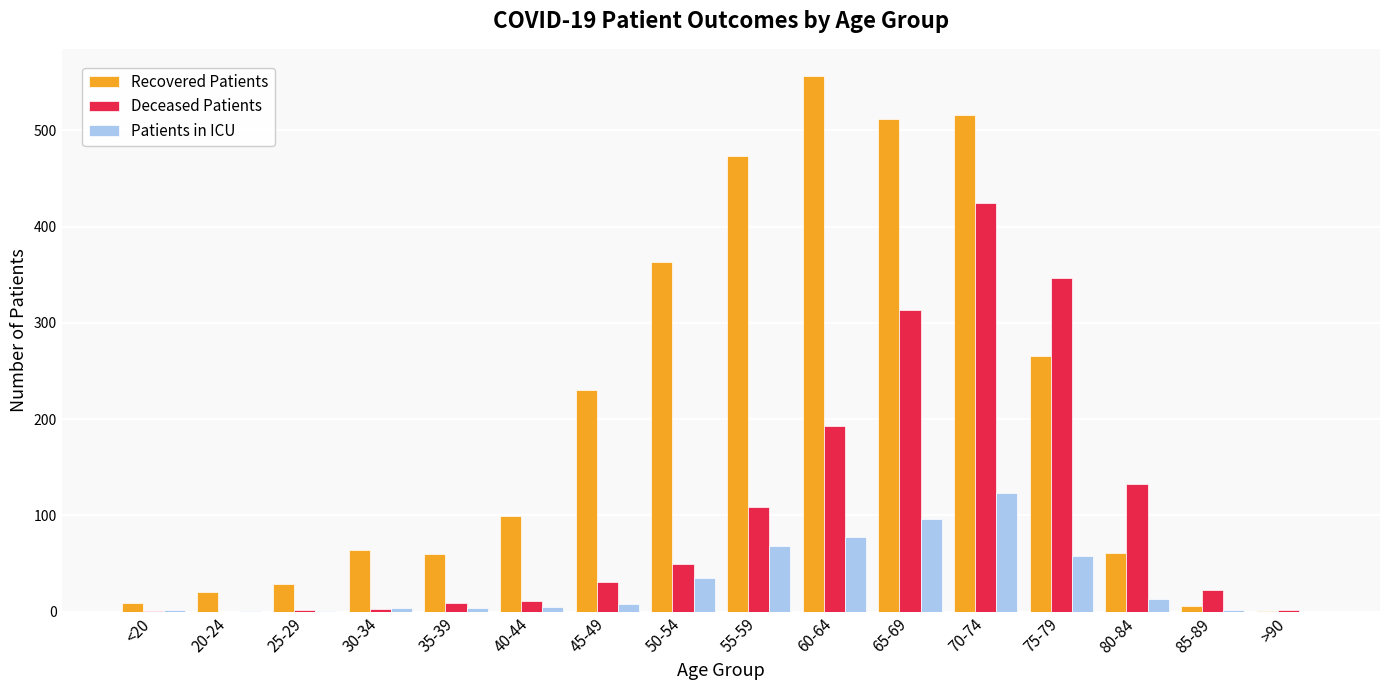

What is the sum of all Deceased Patients values?

1650